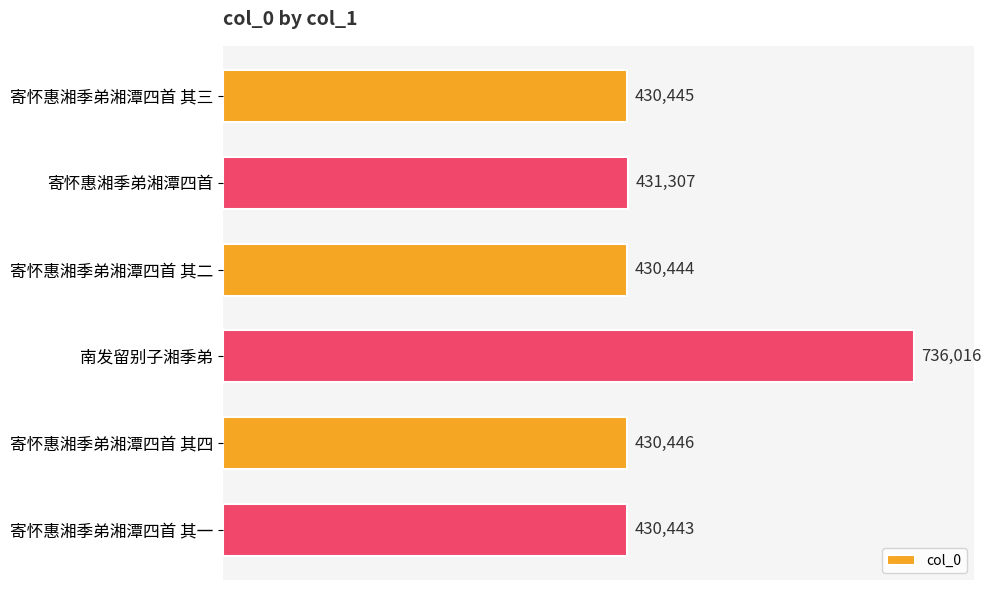

Reading bottom to top, extract all data points from this chart.

430443	430446	736016	430444	431307	430445